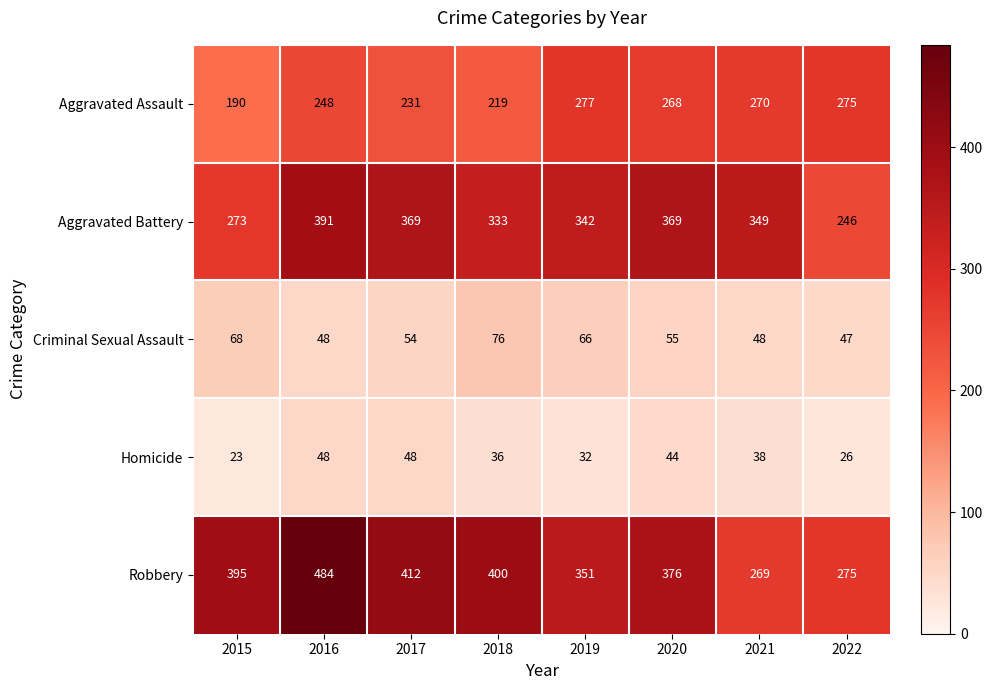

At 2021, list the series in order from largest to smallest.

Aggravated Battery, Aggravated Assault, Robbery, Criminal Sexual Assault, Homicide